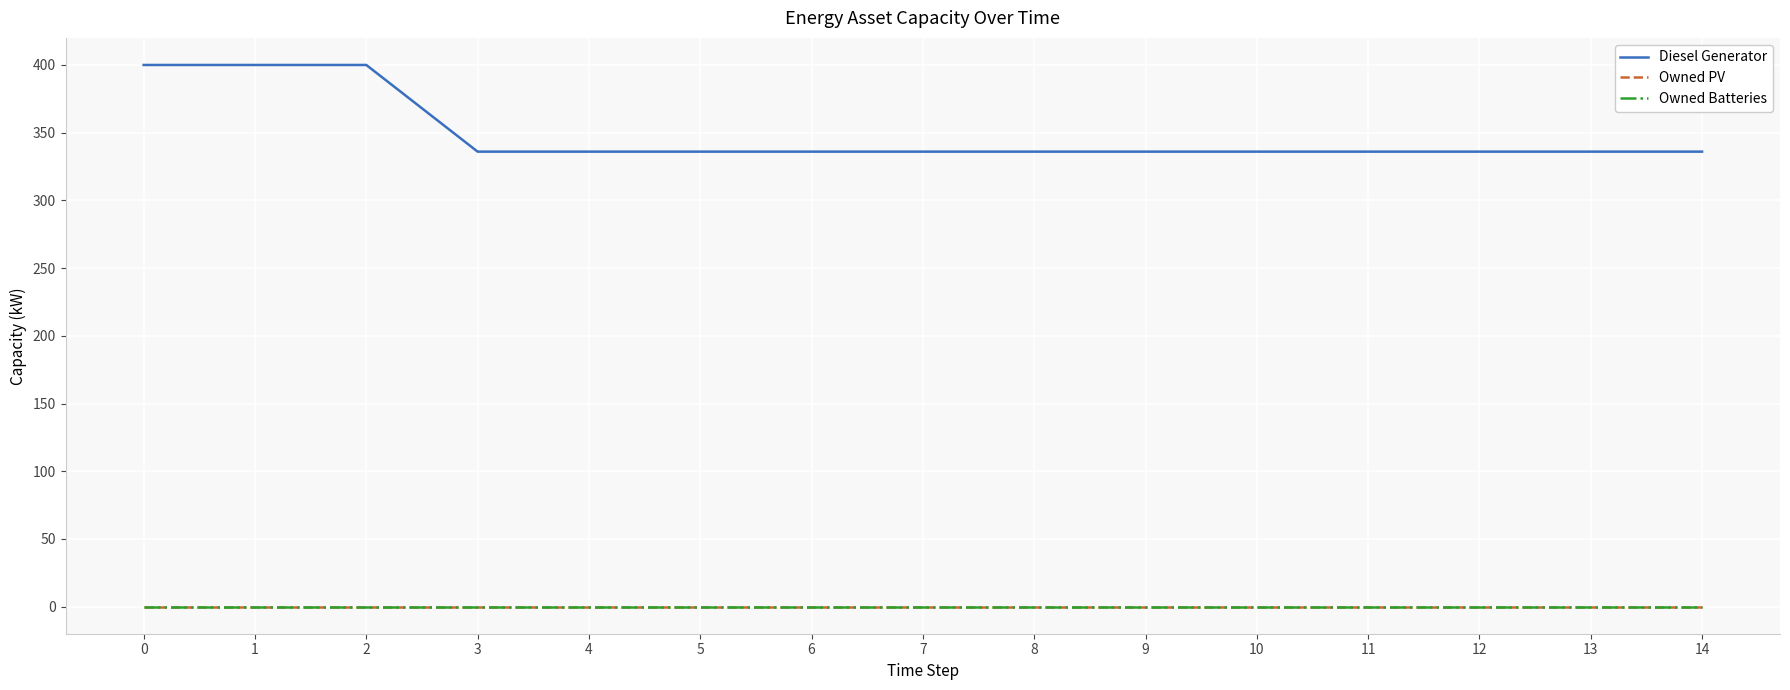

Is the value of Diesel Generator at 5 greater than the value of Owned Batteries at 7?

Yes